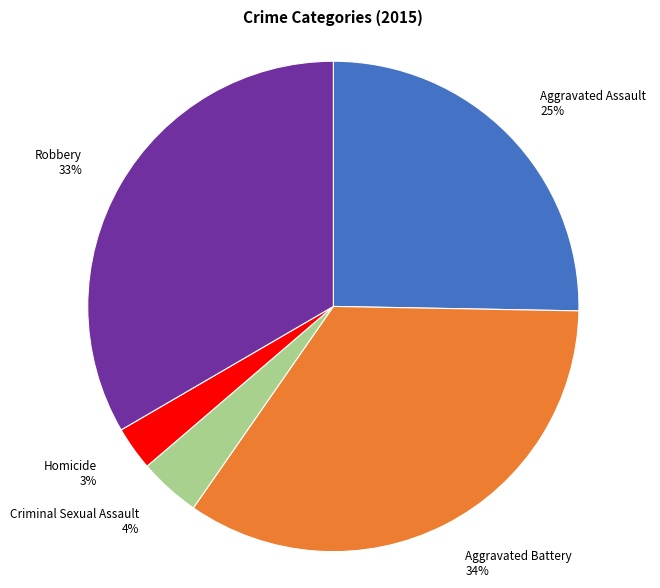

To the nearest percent, what is the combined percentage of Aggravated Battery and Aggravated Assault?

60%